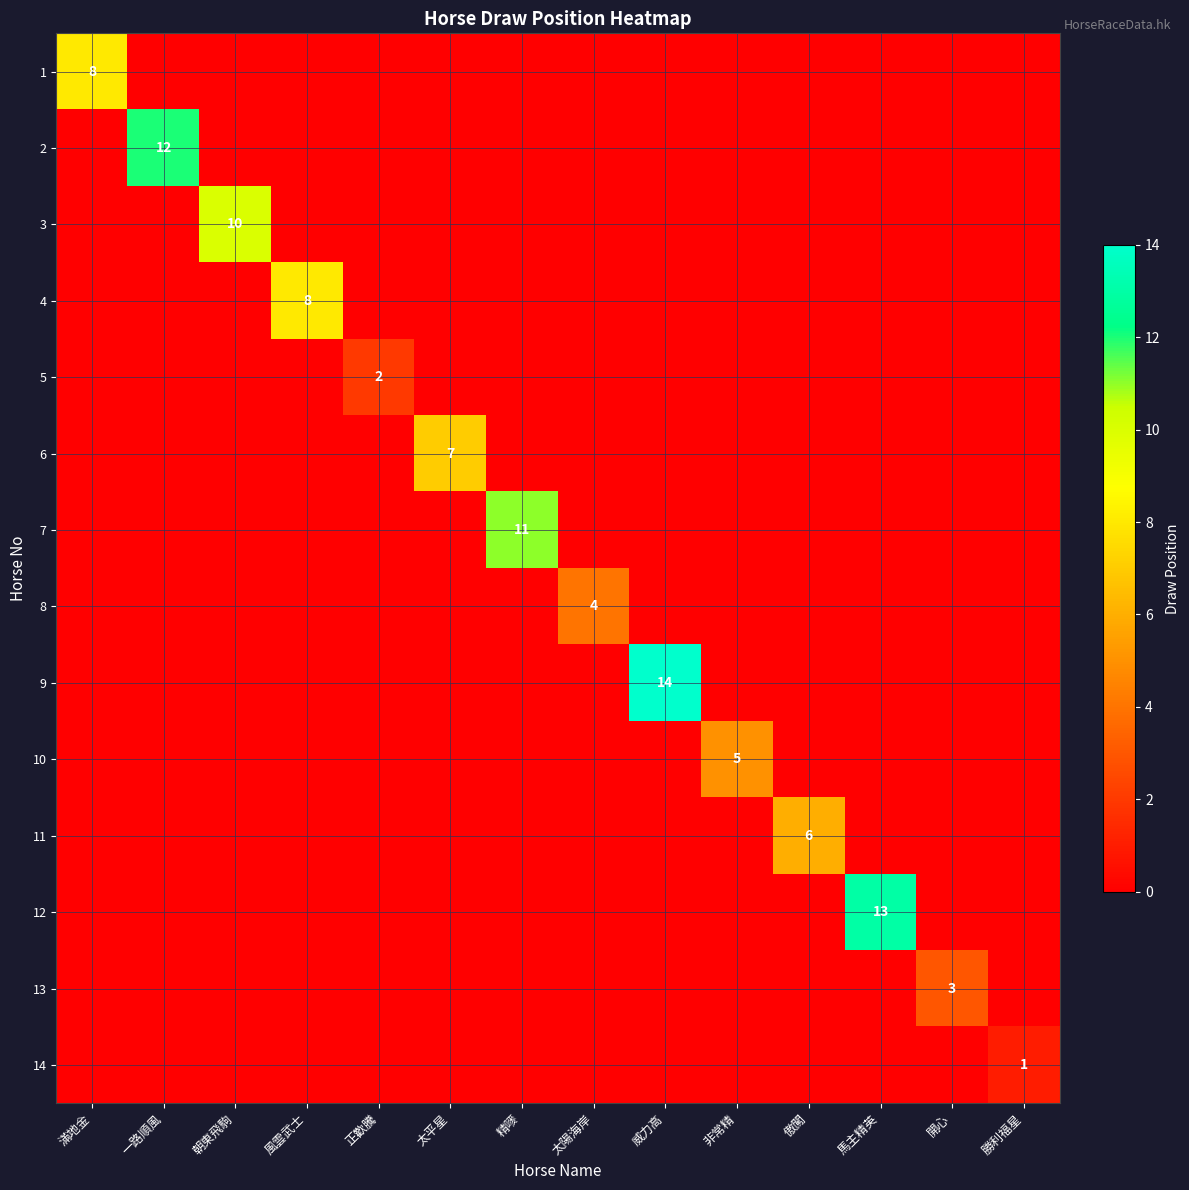

What is the greatest value displayed?

14